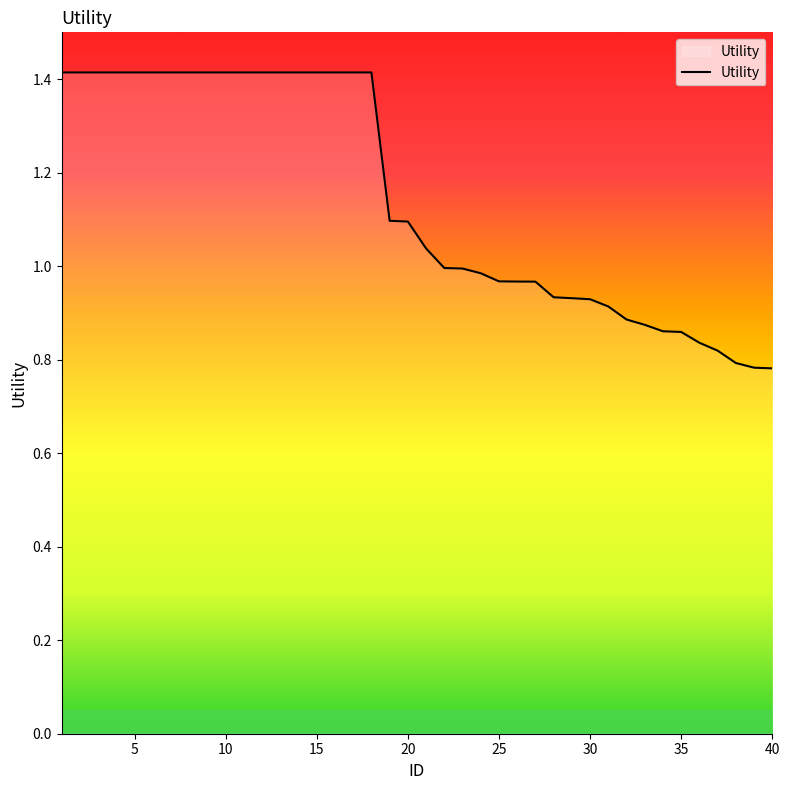

What is the greatest value displayed?

1.4